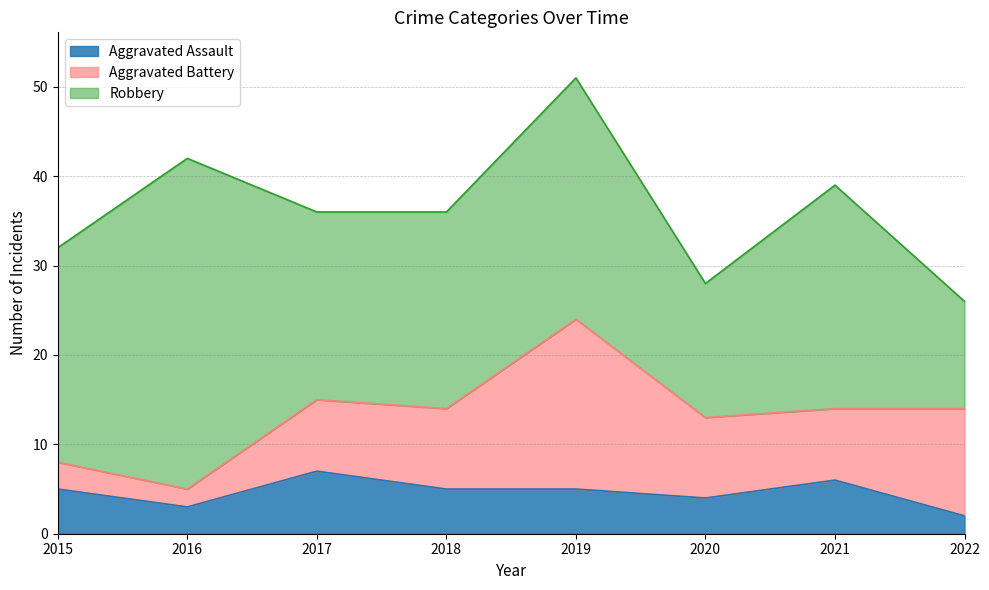

Reading left to right, transcribe all the data shown in this chart.

Aggravated Assault: 2015=5	2016=3	2017=7	2018=5	2019=5	2020=4	2021=6	2022=2
Aggravated Battery: 2015=3	2016=2	2017=8	2018=9	2019=19	2020=9	2021=8	2022=12
Robbery: 2015=24	2016=37	2017=21	2018=22	2019=27	2020=15	2021=25	2022=12